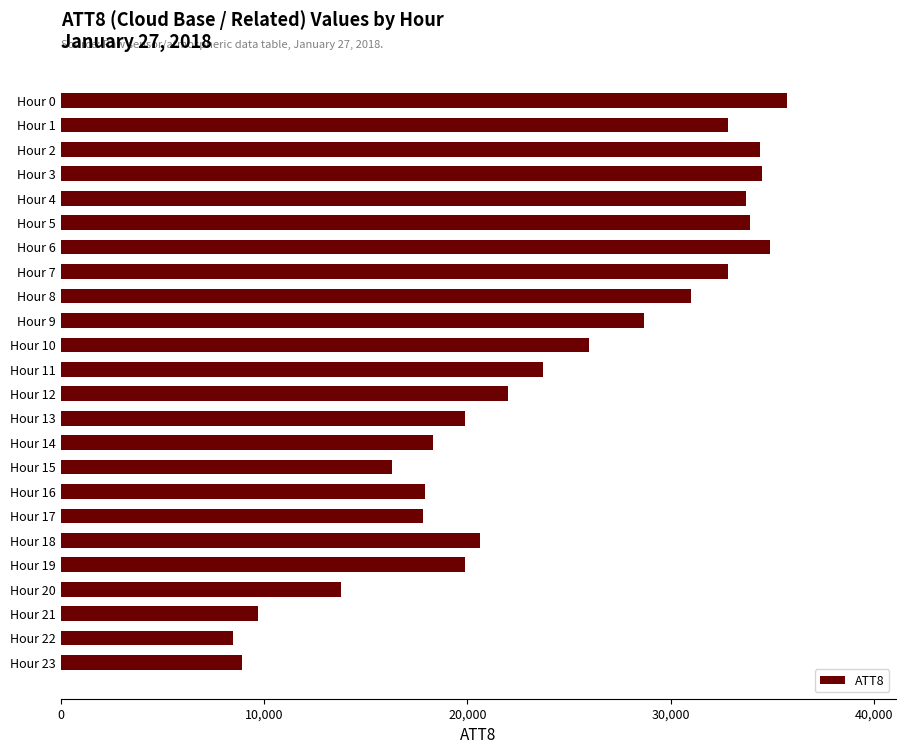

How many values are below 23700?

12